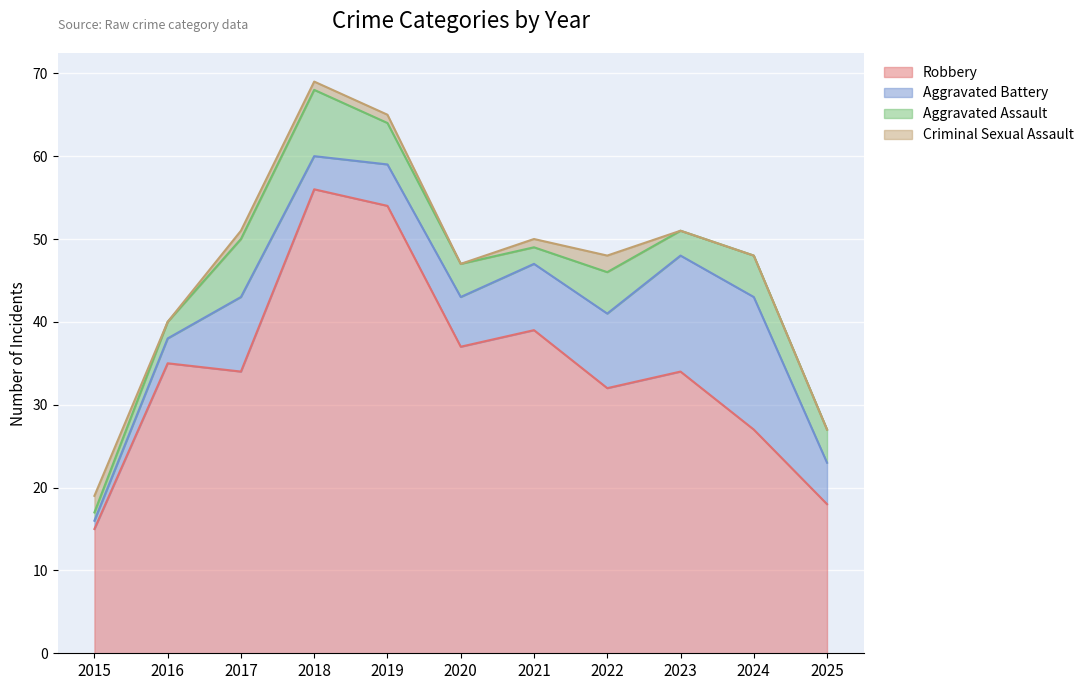

How many lines are shown in the chart?

4